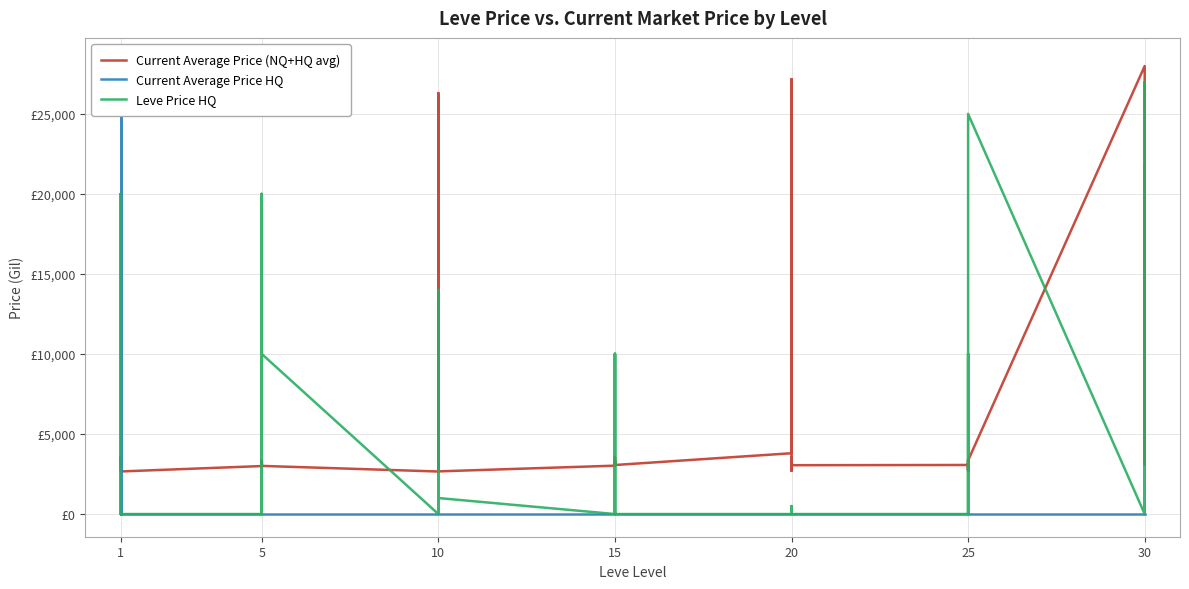

Between which two adjacent categories do Current Average Price HQ and Current Average Price (NQ+HQ avg) first intersect?

1 and 1